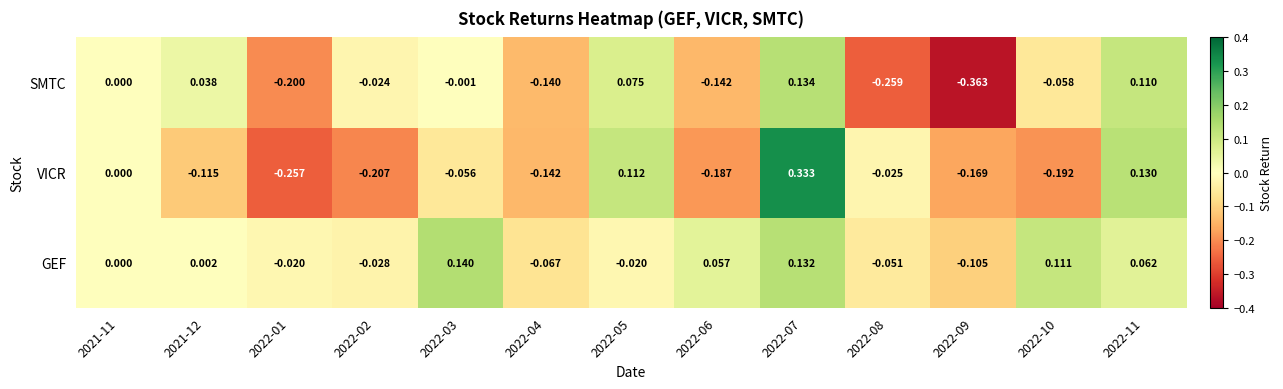

How many values in GEF are below zero?

6